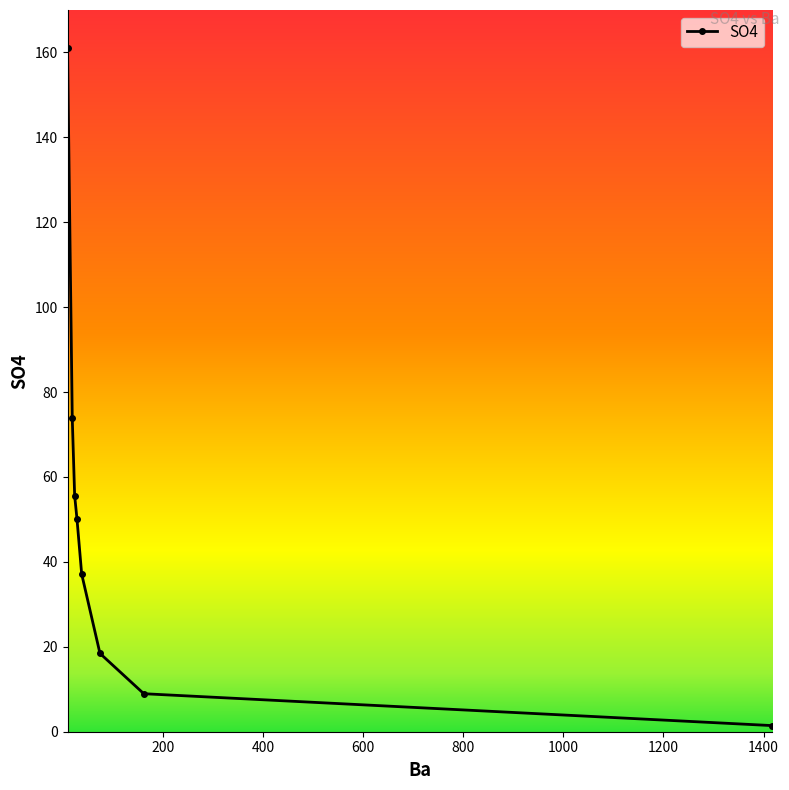

What is the smallest value displayed?

1.4